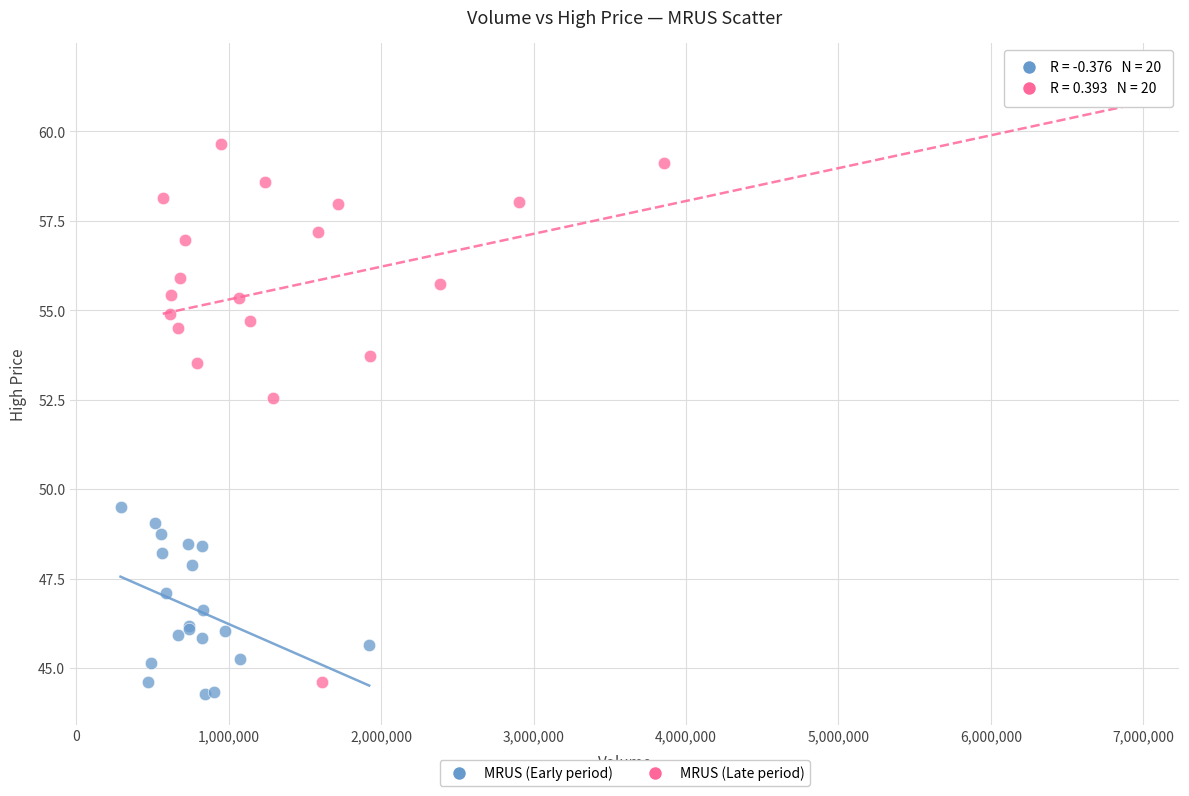

Which series has the widest spread of Y values?

MRUS (Late period)